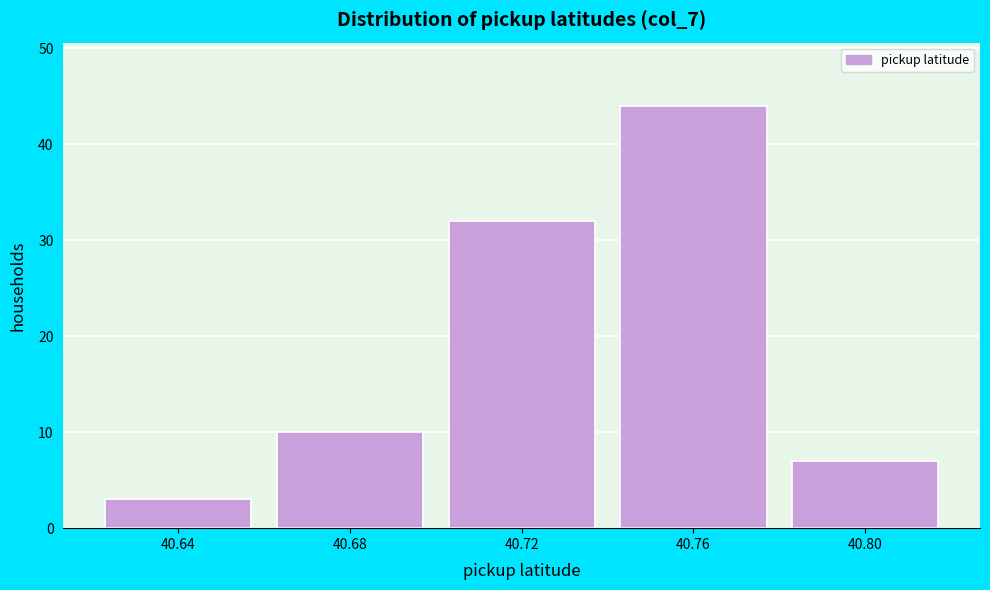

Reading left to right, extract all data points from this chart.

3	10	32	44	7